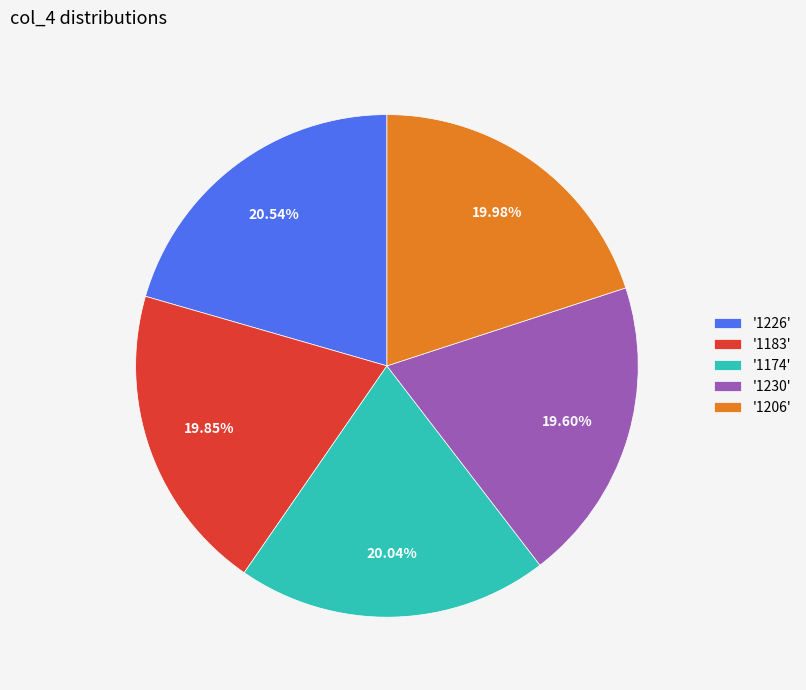

Combined, do '1206' and '1226' account for over 50%?

No